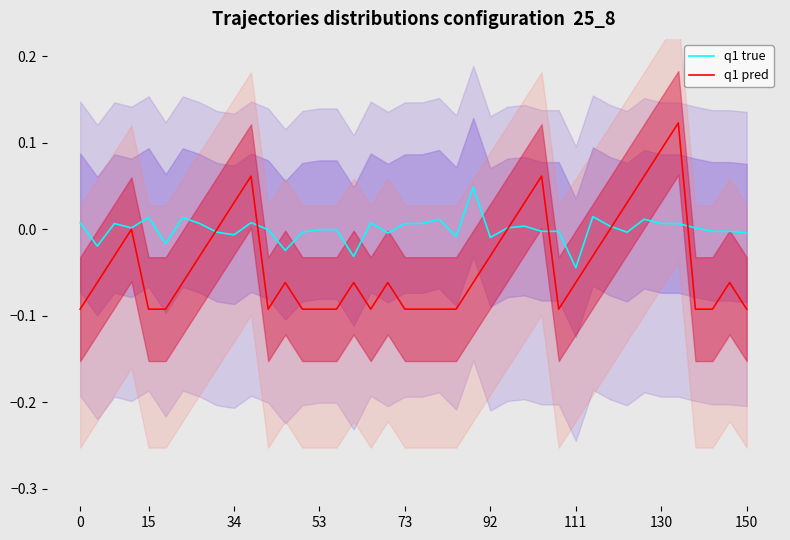

Reading left to right, extract all data points from this chart.

q1 true: 0.0	-0.0	0.0	0.0	0.0	-0.0	0.0	0.0	-0.0	-0.0	0.0	-0.0	-0.0	-0.0	-0.0	-0.0	-0.0	0.0	-0.0	0.0	0.0	0.0	-0.0	0.0	-0.0	0.0	0.0	-0.0	-0.0	-0.0	0.0	0.0	-0.0	0.0	0.0	0.0	0.0	-0.0	-0.0	-0.0
q1 pred: -0.1	-0.1	-0.0	-0.0	-0.1	-0.1	-0.1	-0.0	-0.0	0.0	0.1	-0.1	-0.1	-0.1	-0.1	-0.1	-0.1	-0.1	-0.1	-0.1	-0.1	-0.1	-0.1	-0.1	-0.0	-0.0	0.0	0.1	-0.1	-0.1	-0.0	-0.0	0.0	0.1	0.1	0.1	-0.1	-0.1	-0.1	-0.1